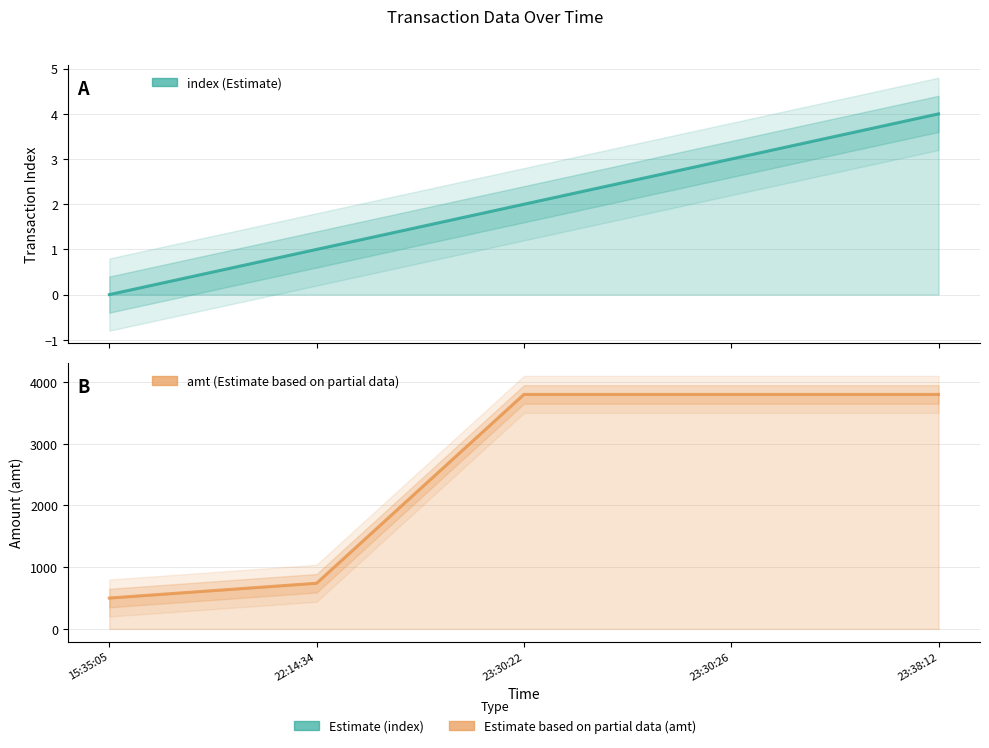

The value of amt at 23:30:26 is 1489. True or false?

False